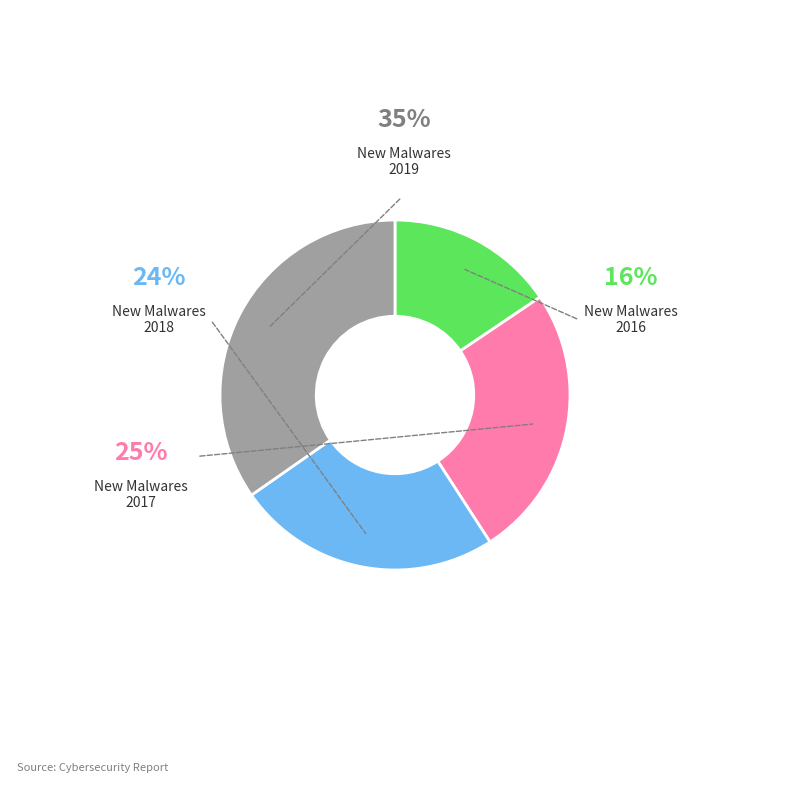

Is there any slice that represents more than half of the pie?

No